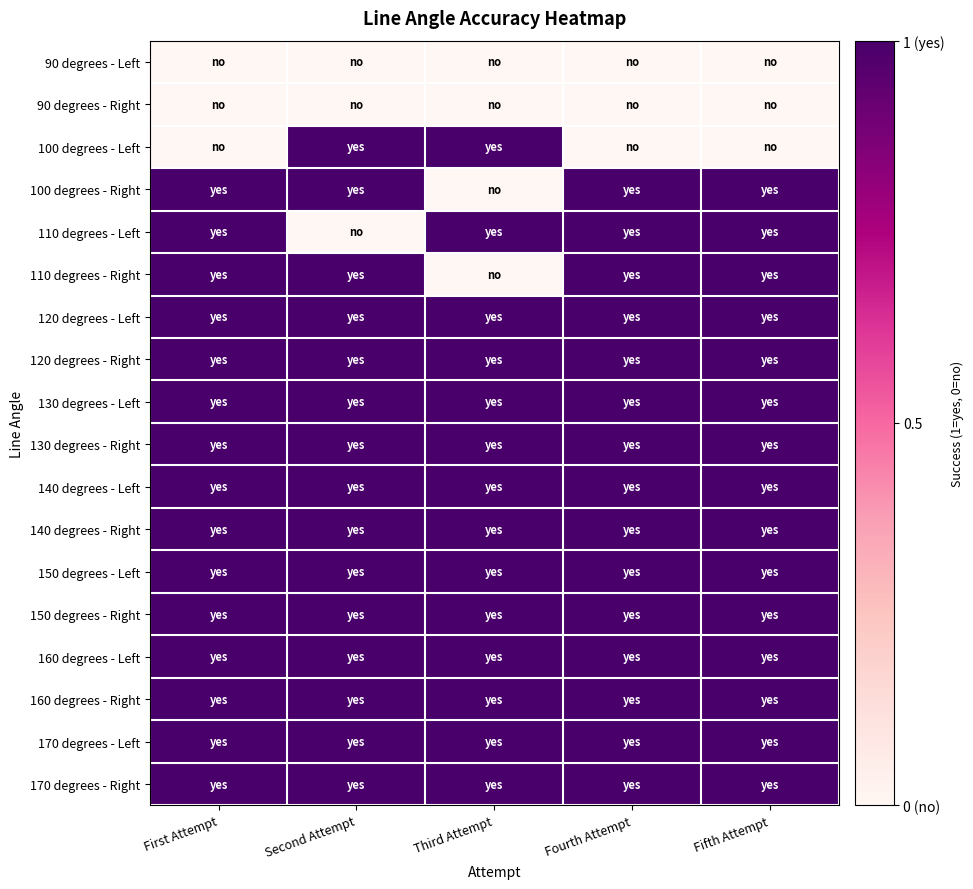

Reading left to right, transcribe all the data shown in this chart.

90 degrees - Left: First Attempt=0	Second Attempt=0	Third Attempt=0	Fourth Attempt=0	Fifth Attempt=0
90 degrees - Right: First Attempt=0	Second Attempt=0	Third Attempt=0	Fourth Attempt=0	Fifth Attempt=0
100 degrees - Left: First Attempt=0	Second Attempt=1	Third Attempt=1	Fourth Attempt=0	Fifth Attempt=0
100 degrees - Right: First Attempt=1	Second Attempt=1	Third Attempt=0	Fourth Attempt=1	Fifth Attempt=1
110 degrees - Left: First Attempt=1	Second Attempt=0	Third Attempt=1	Fourth Attempt=1	Fifth Attempt=1
110 degrees - Right: First Attempt=1	Second Attempt=1	Third Attempt=0	Fourth Attempt=1	Fifth Attempt=1
120 degrees - Left: First Attempt=1	Second Attempt=1	Third Attempt=1	Fourth Attempt=1	Fifth Attempt=1
120 degrees - Right: First Attempt=1	Second Attempt=1	Third Attempt=1	Fourth Attempt=1	Fifth Attempt=1
130 degrees - Left: First Attempt=1	Second Attempt=1	Third Attempt=1	Fourth Attempt=1	Fifth Attempt=1
130 degrees - Right: First Attempt=1	Second Attempt=1	Third Attempt=1	Fourth Attempt=1	Fifth Attempt=1
140 degrees - Left: First Attempt=1	Second Attempt=1	Third Attempt=1	Fourth Attempt=1	Fifth Attempt=1
140 degrees - Right: First Attempt=1	Second Attempt=1	Third Attempt=1	Fourth Attempt=1	Fifth Attempt=1
150 degrees - Left: First Attempt=1	Second Attempt=1	Third Attempt=1	Fourth Attempt=1	Fifth Attempt=1
150 degrees - Right: First Attempt=1	Second Attempt=1	Third Attempt=1	Fourth Attempt=1	Fifth Attempt=1
160 degrees - Left: First Attempt=1	Second Attempt=1	Third Attempt=1	Fourth Attempt=1	Fifth Attempt=1
160 degrees - Right: First Attempt=1	Second Attempt=1	Third Attempt=1	Fourth Attempt=1	Fifth Attempt=1
170 degrees - Left: First Attempt=1	Second Attempt=1	Third Attempt=1	Fourth Attempt=1	Fifth Attempt=1
170 degrees - Right: First Attempt=1	Second Attempt=1	Third Attempt=1	Fourth Attempt=1	Fifth Attempt=1